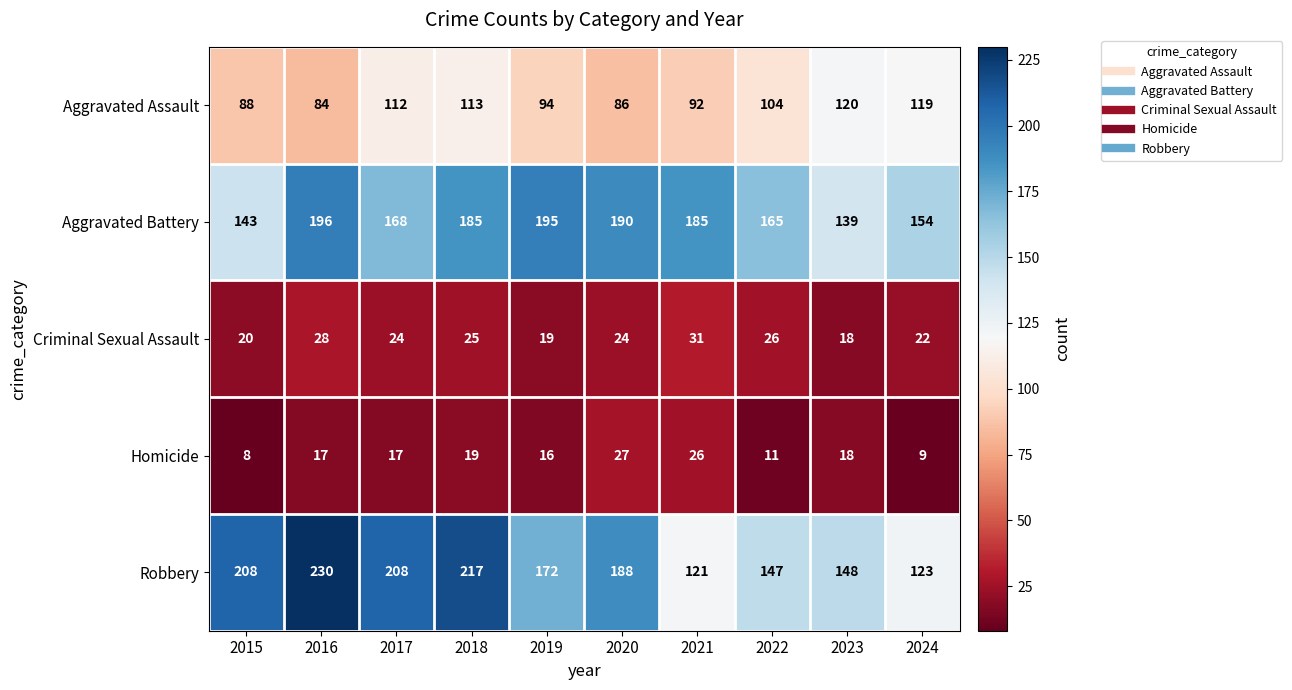

At how many categories does at least one series exceed 18?

10